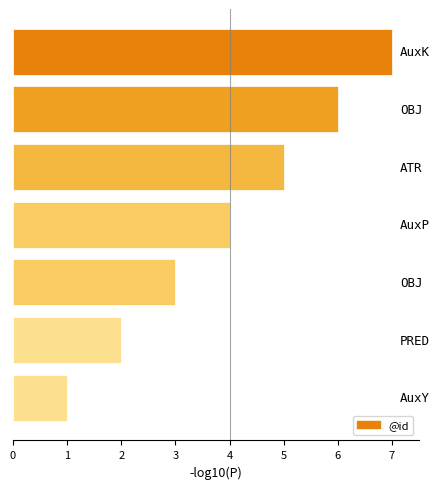

What is the greatest value displayed?

7